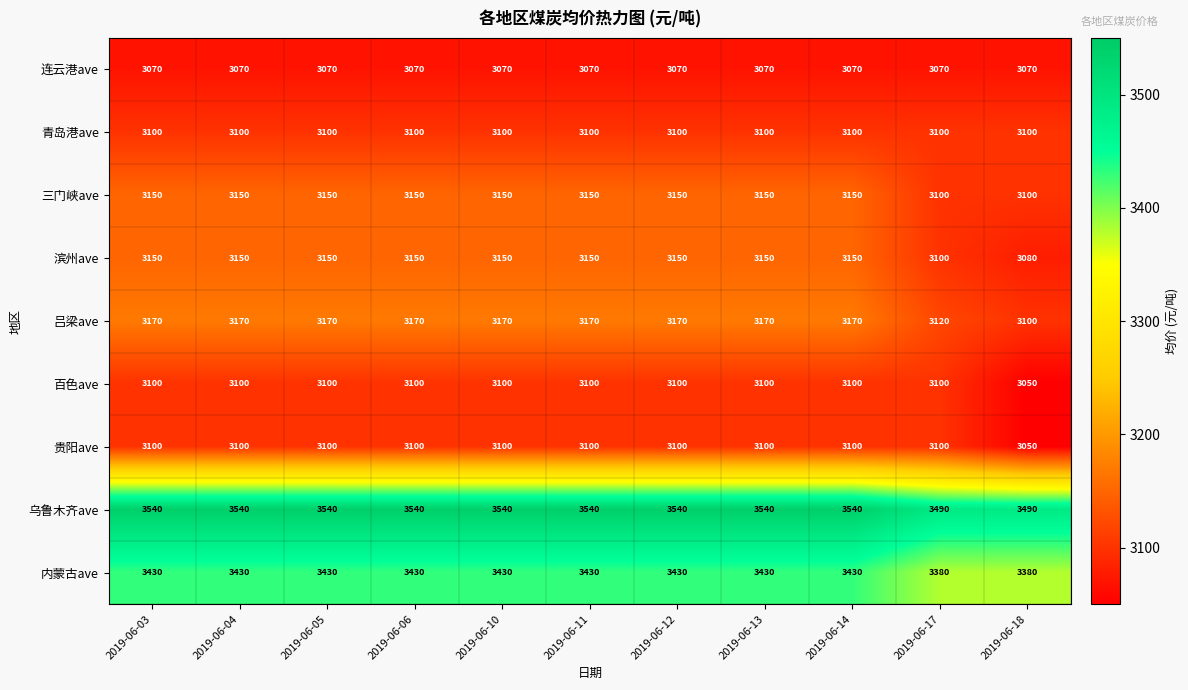

Is it true that 内蒙古ave equals 3380 at 2019-06-17?

True